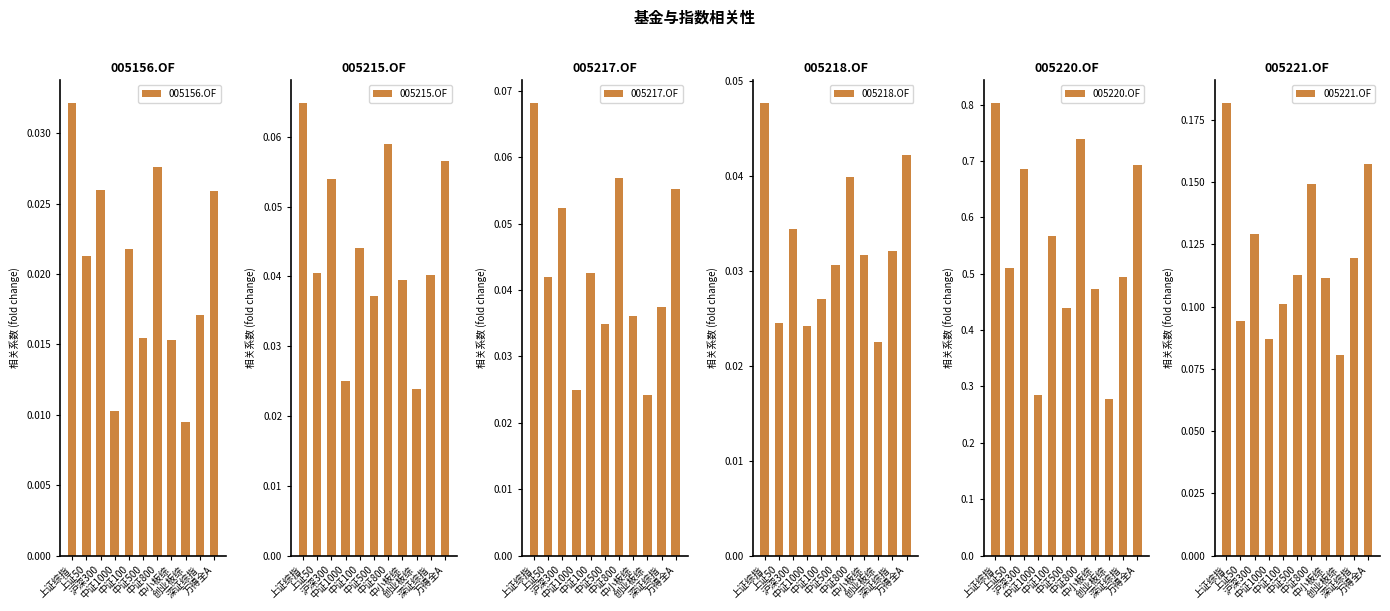

Is it true that 005215.OF equals 0.0 at 深证综指?

False